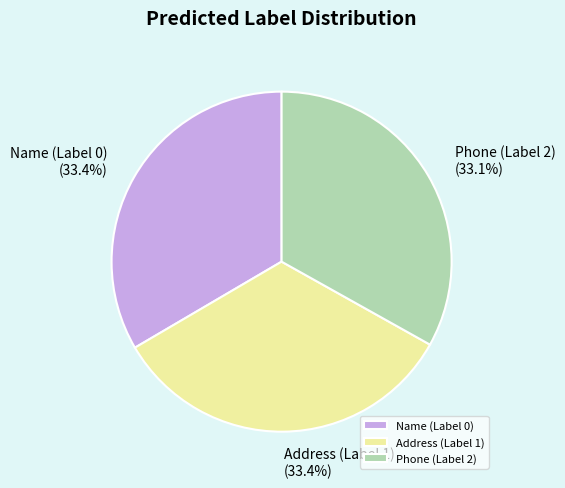

How much of the chart is everything except Address (Label 1)?

66.6%